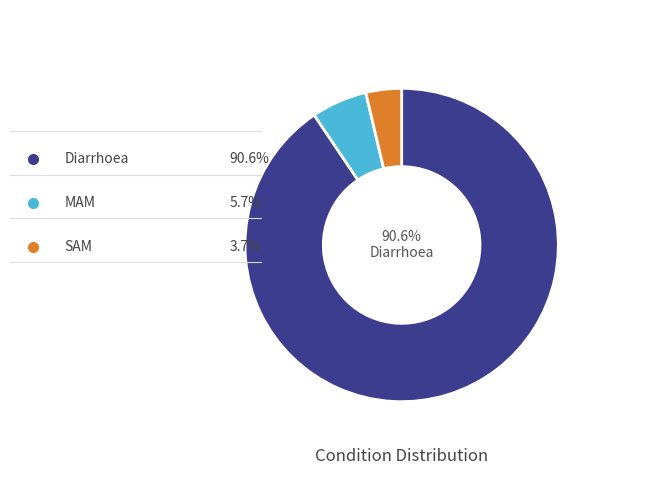

What percentage is the Diarrhoea slice, to the nearest percent?

91%